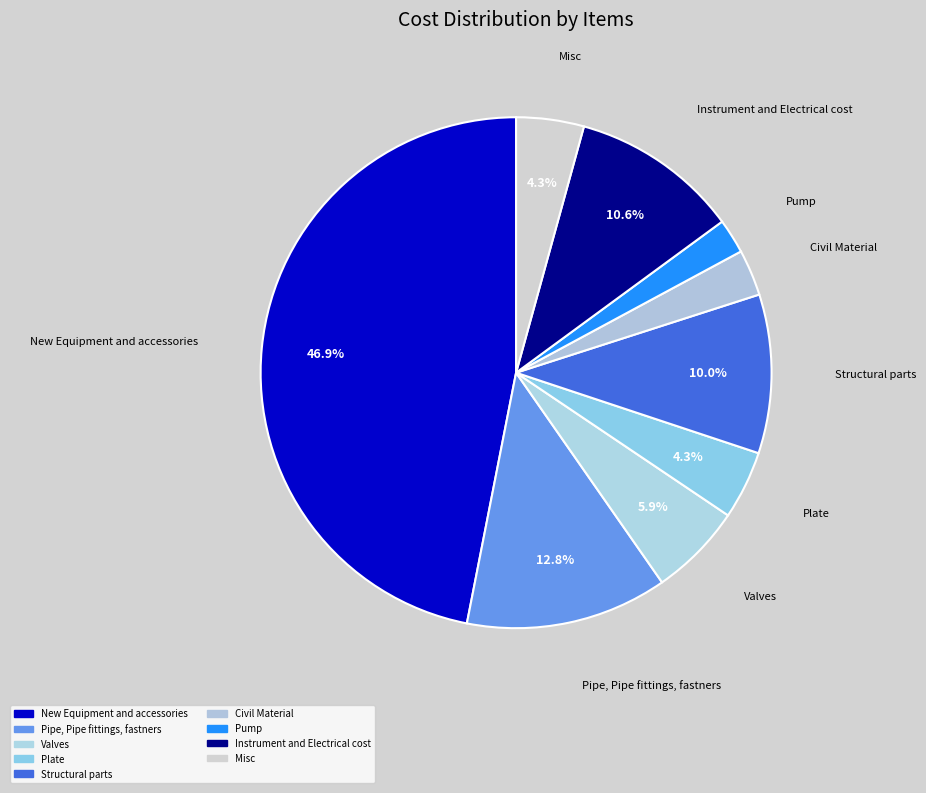

What is the smallest slice in the pie chart?

Pump